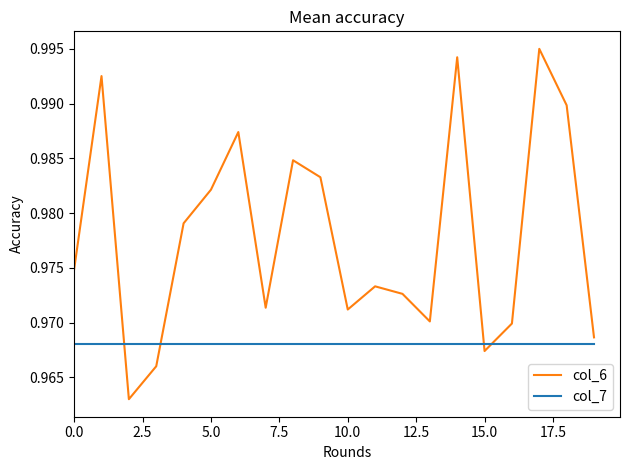

After their last crossing, which series has the higher values: col_6 or col_7?

col_6